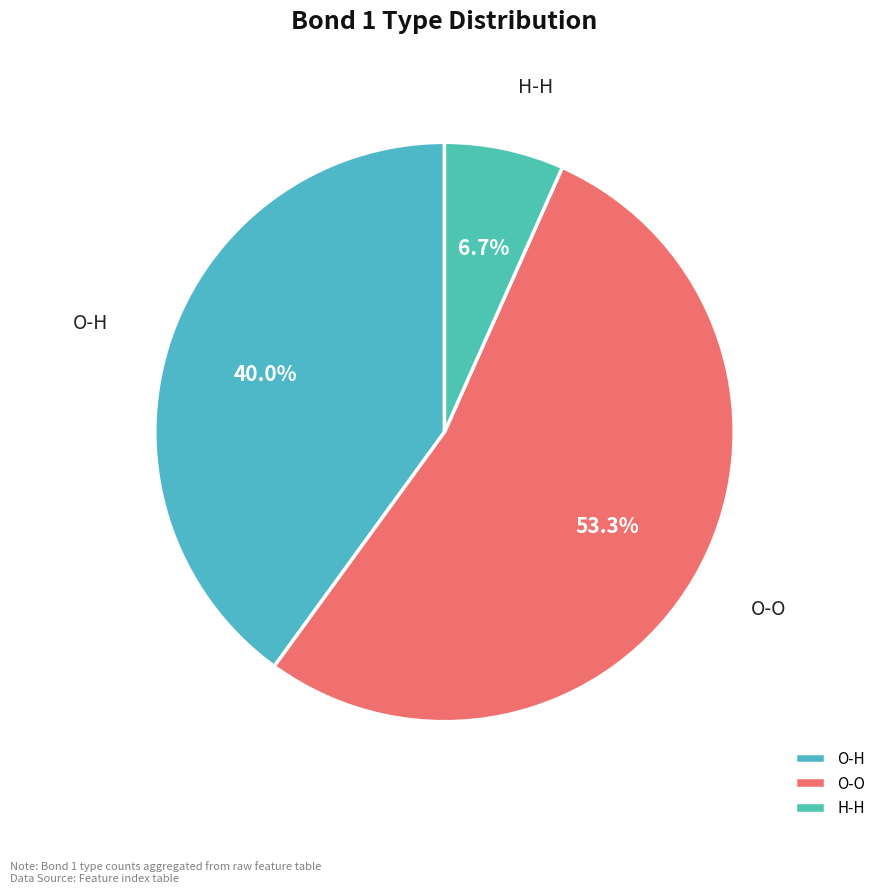

What percentage is NOT represented by H-H?

93.3%